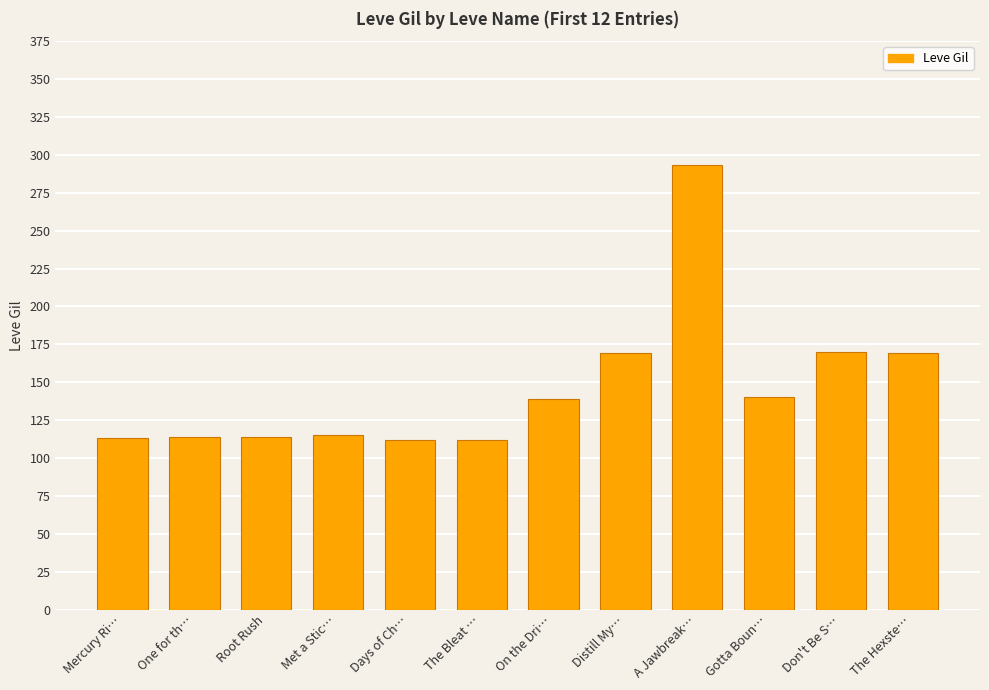

Which label corresponds to the largest value in the chart?

A Jawbreak…